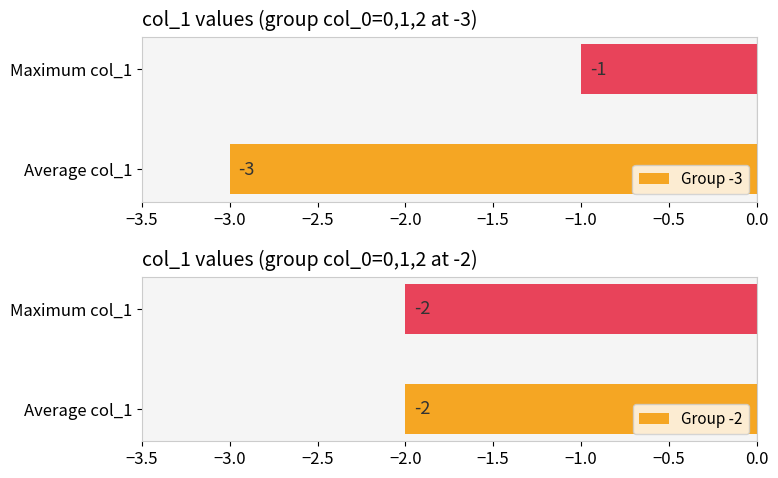

Is it true that Group -3 equals -1 at Maximum col_1?

True